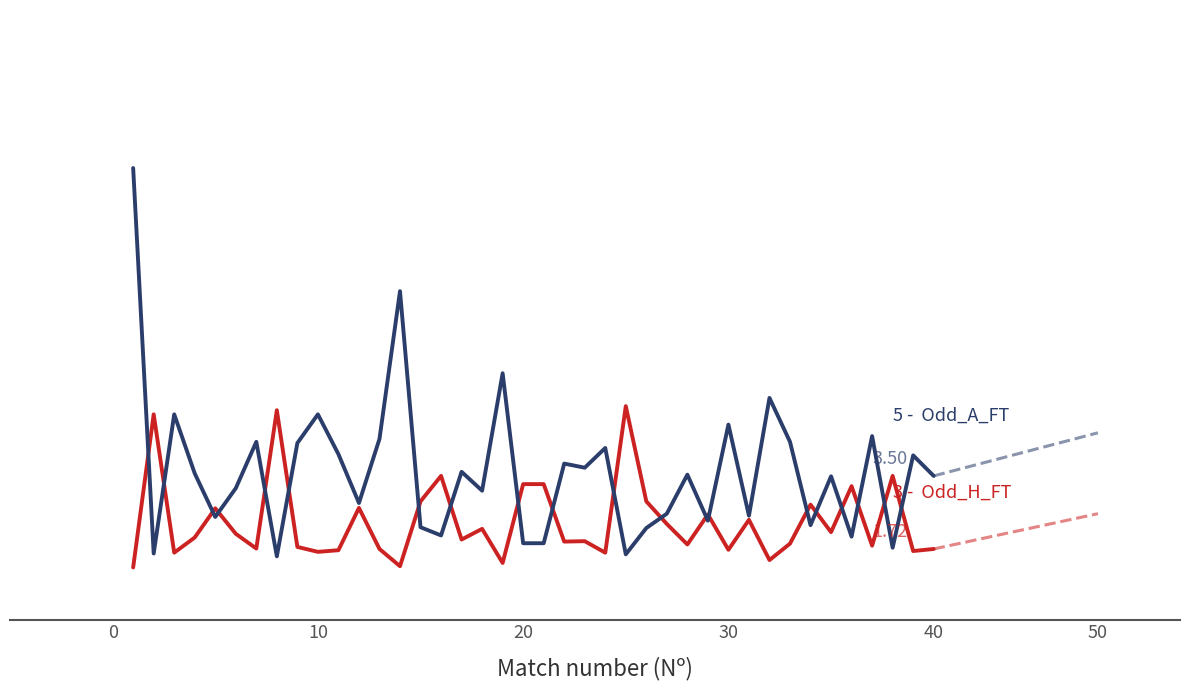

Does the chart display data point markers on the line(s)?

No